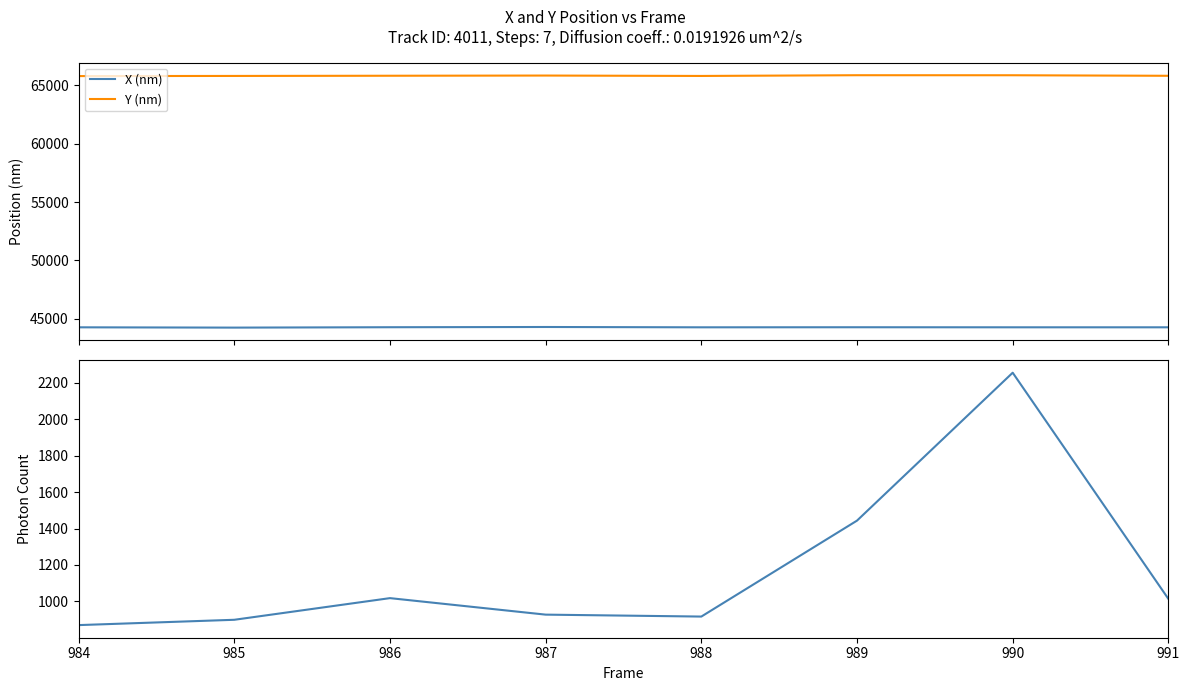

What is the minimum value for Y (nm)?

65773.2